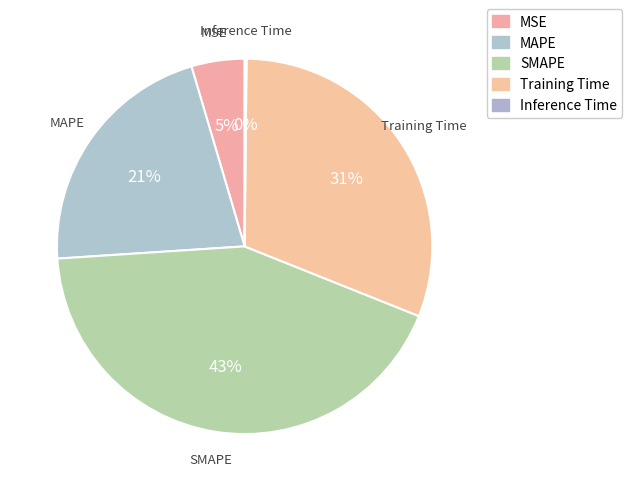

Is SMAPE the majority of the pie?

No